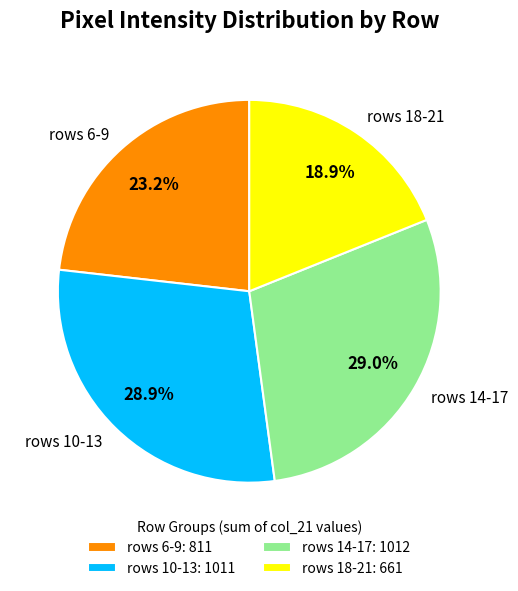

Is there a majority slice in this chart?

No